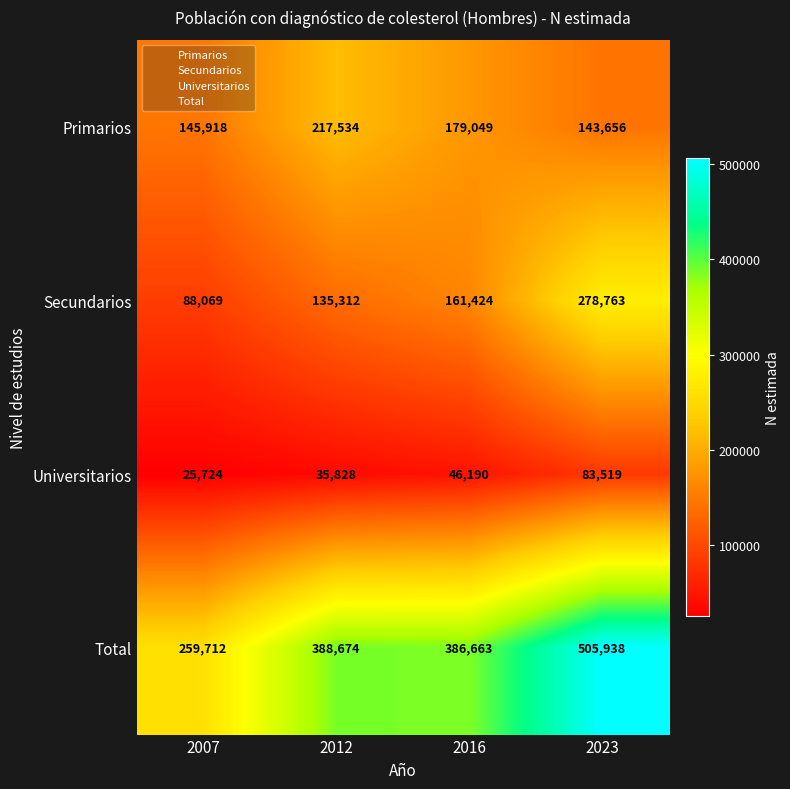

How many data points in Secundarios are less than 161424?

2